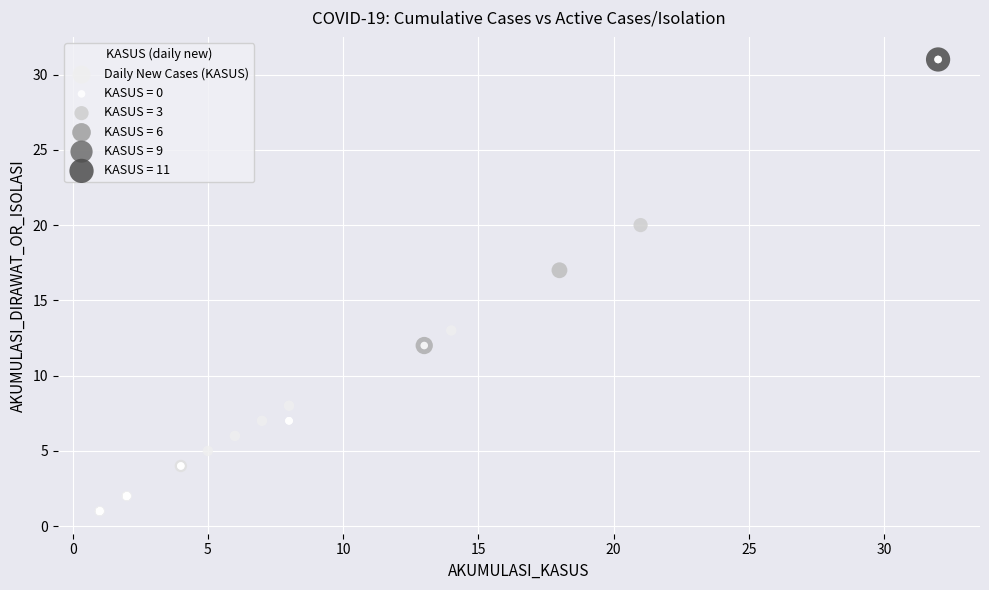

What Y value in the scatter plot is closest to 16?

17